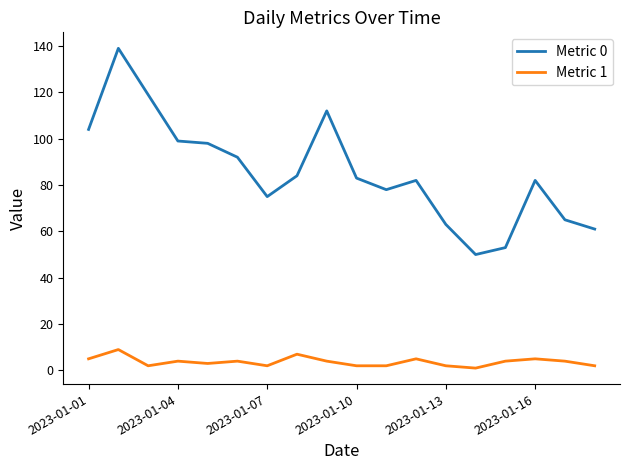

What are all the series names shown in the legend?

Metric 0, Metric 1